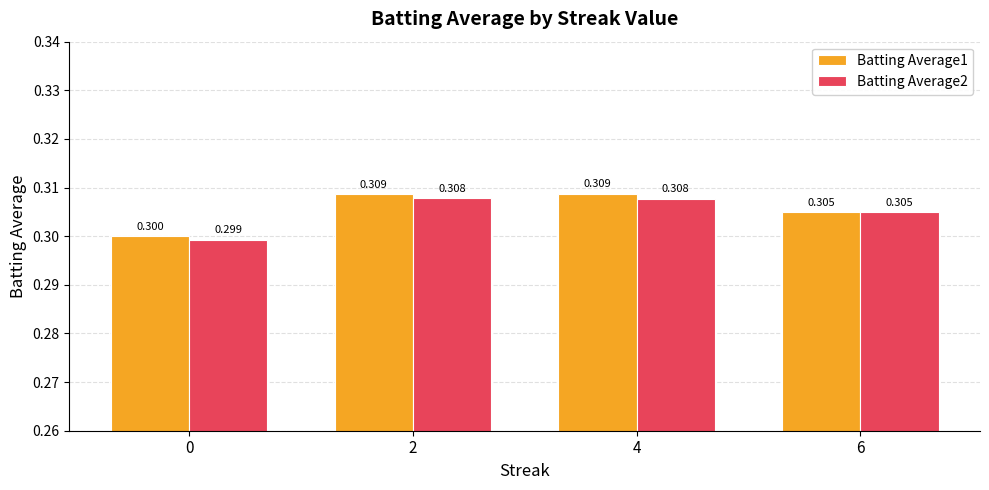

The Batting Average2 series shows 0.3 at 0. True or false?

True